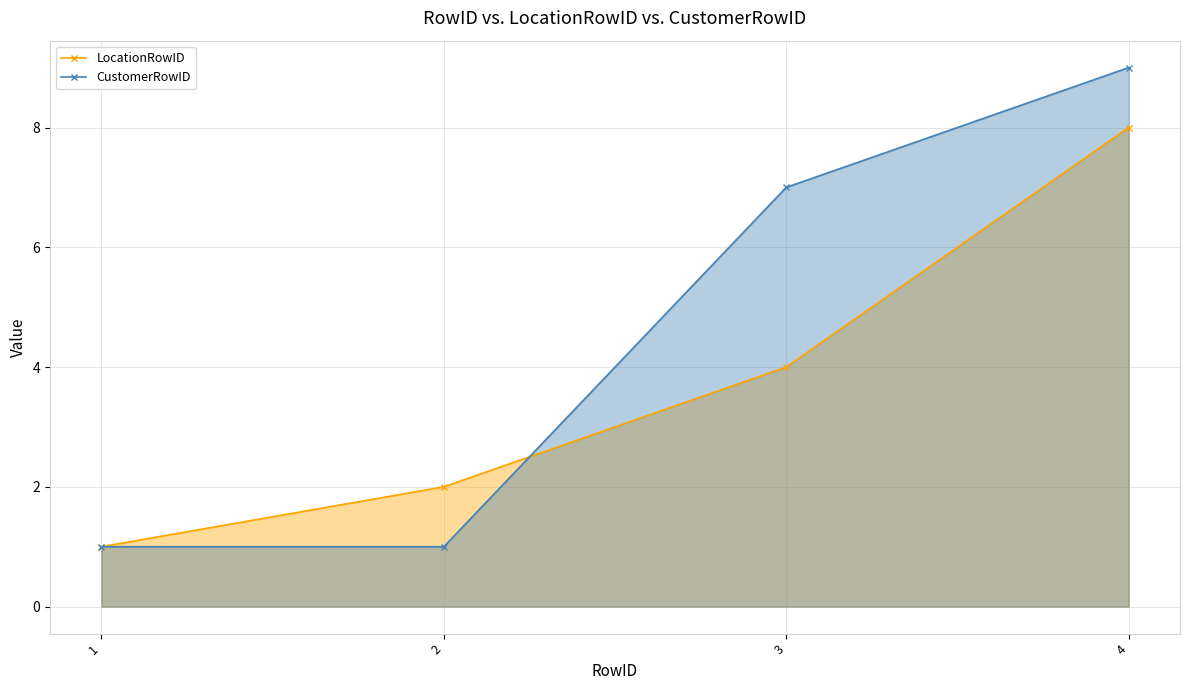

What is the total value across all series at 4?

17